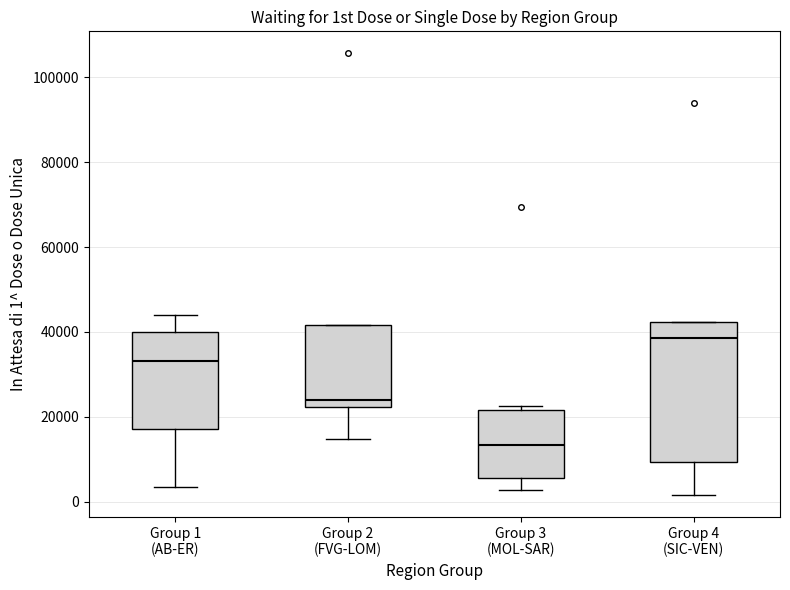

Which box is the tallest, from its lower edge to its upper edge?

Group 4 (SIC-VEN)